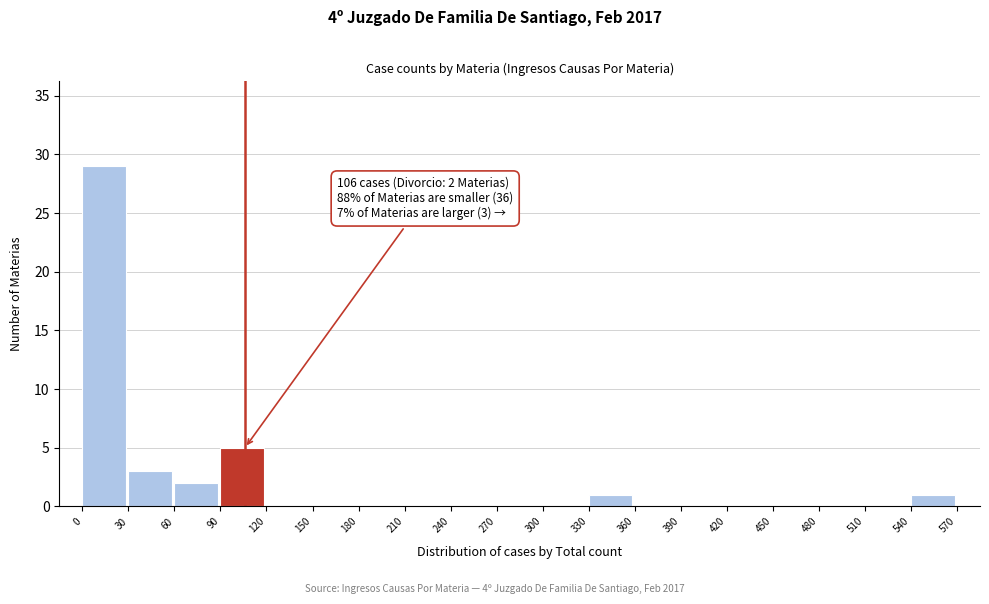

Over which range of the x-axis is the bar tallest?

0 to 30